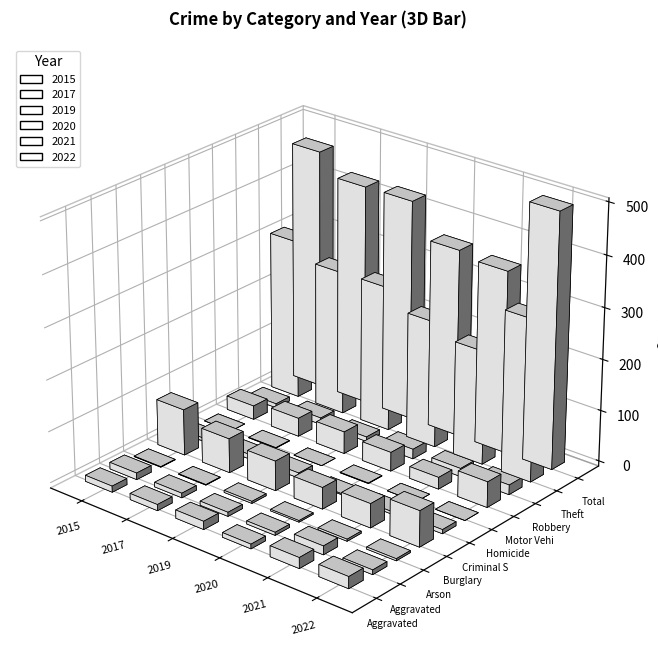

Are the bars grouped side by side (vs. stacked)?

Yes